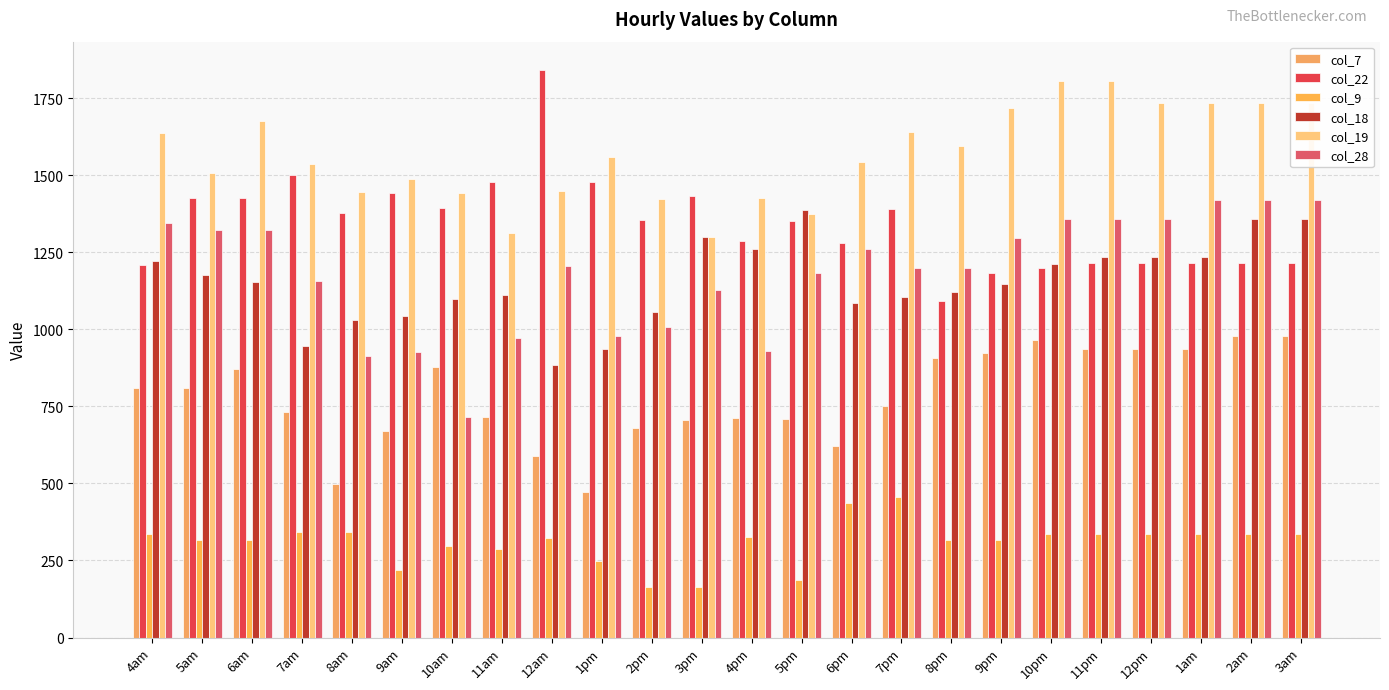

What is the difference between the col_18 values at 2pm and 12am?

171.8